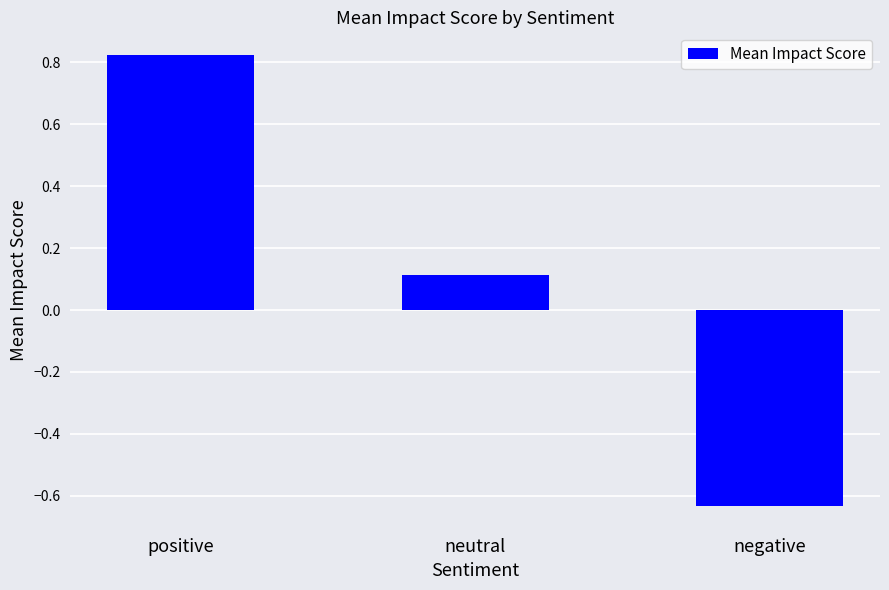

What is the difference between the maximum and minimum values?

1.5